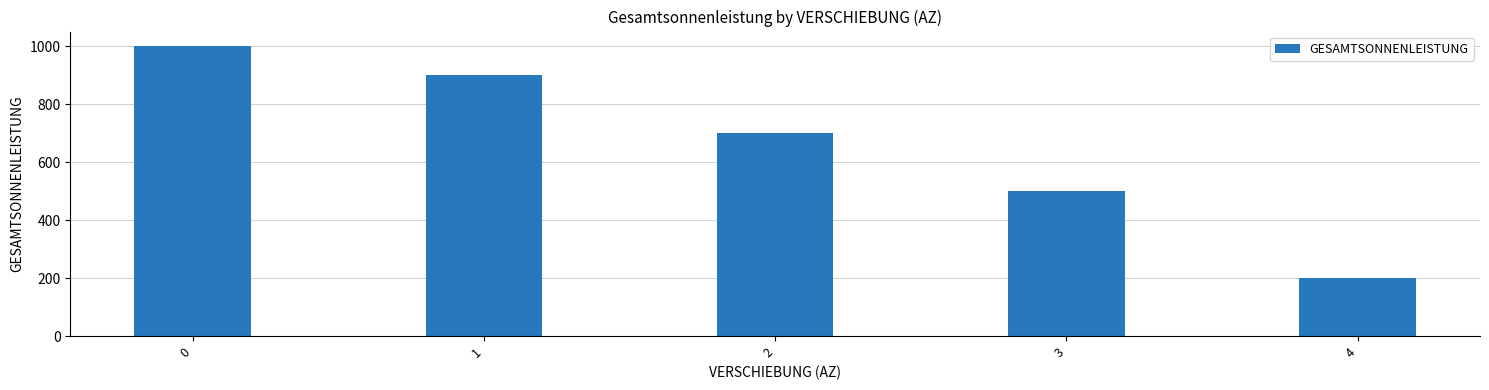

What is the approximate value at 3, to the nearest 50?

500